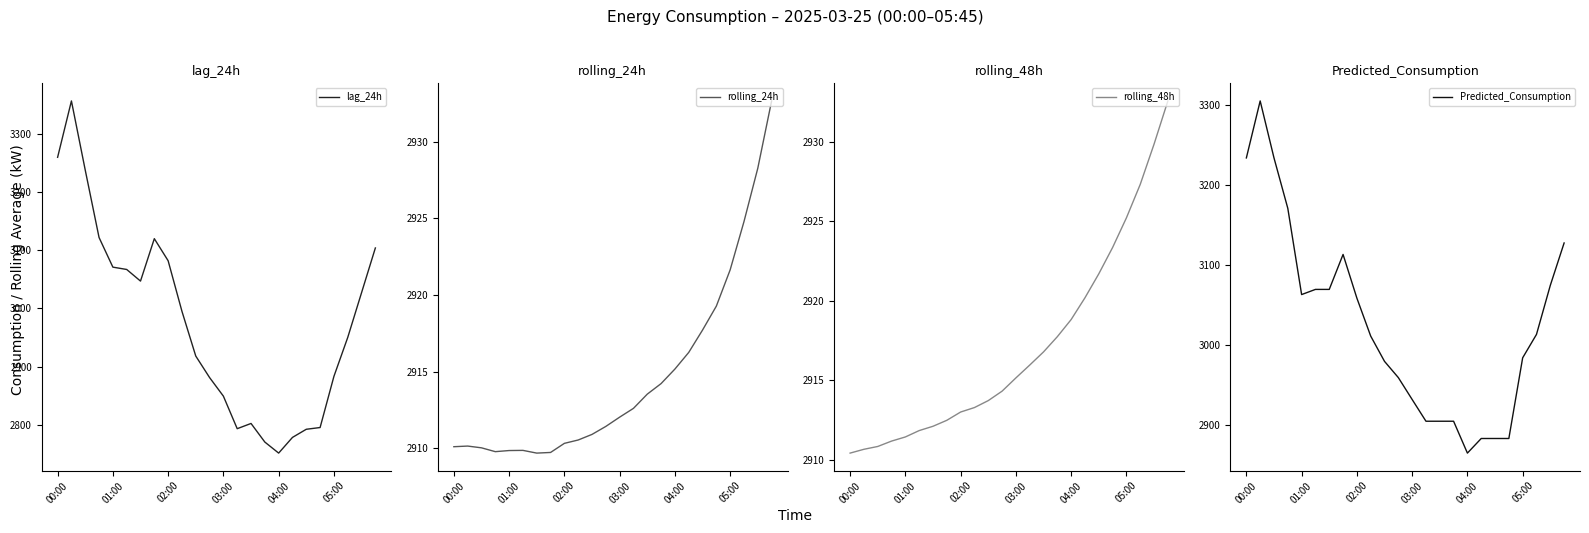

How many lines are shown in the chart?

4